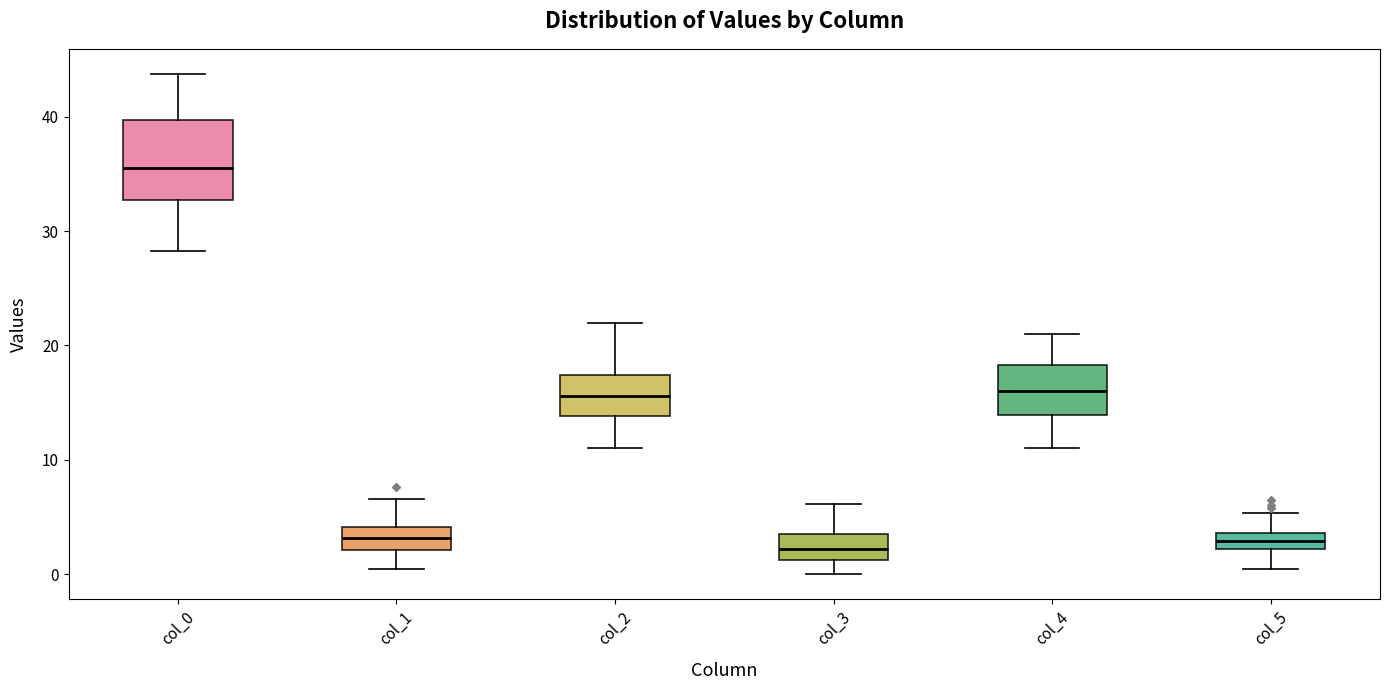

Where is the upper edge of the box for col_0 on the y-axis? The values are not printed on the chart, so give them approximately, as read against the axis.

40